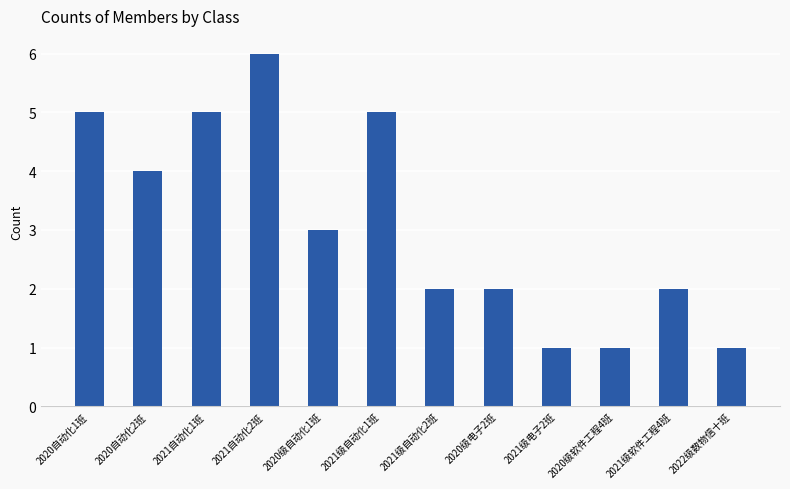

What is the average value?

3